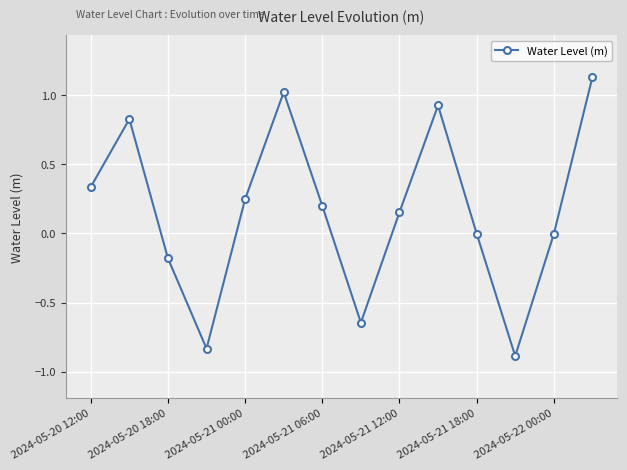

What is the minimum value shown in the chart?

-0.9